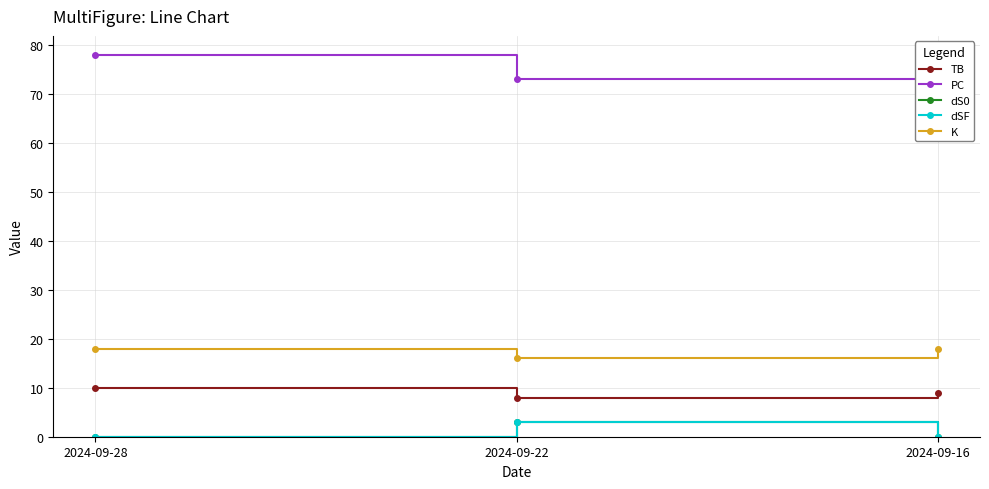

Reading left to right, list all the values displayed in this chart.

TB: 10	8	9
PC: 78	73	67
dS0: 0	3	0
dSF: 0	3	0
K: 18	16	18